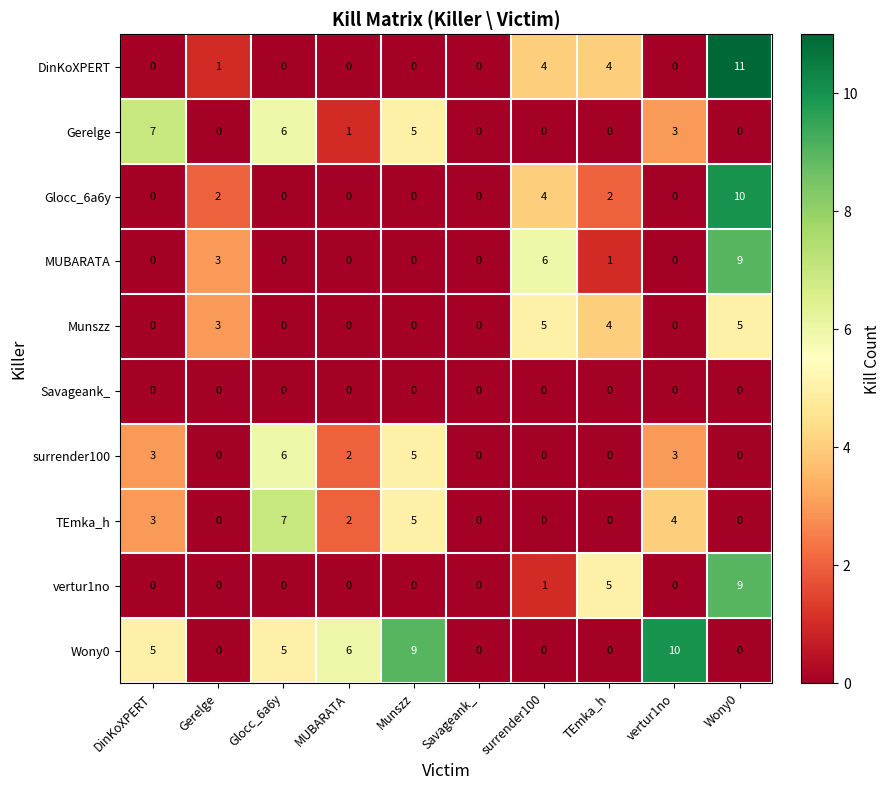

Count the Munszz values in the range 0 to 4.

8